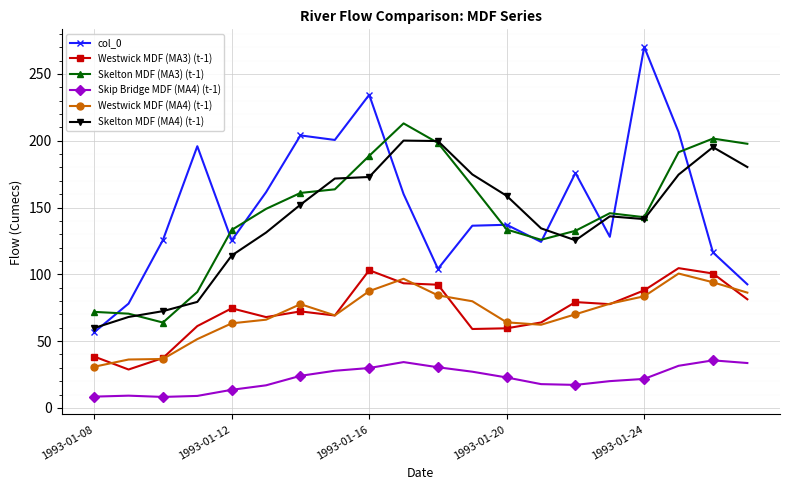

Which series has the largest range (max minus min)?

col_0